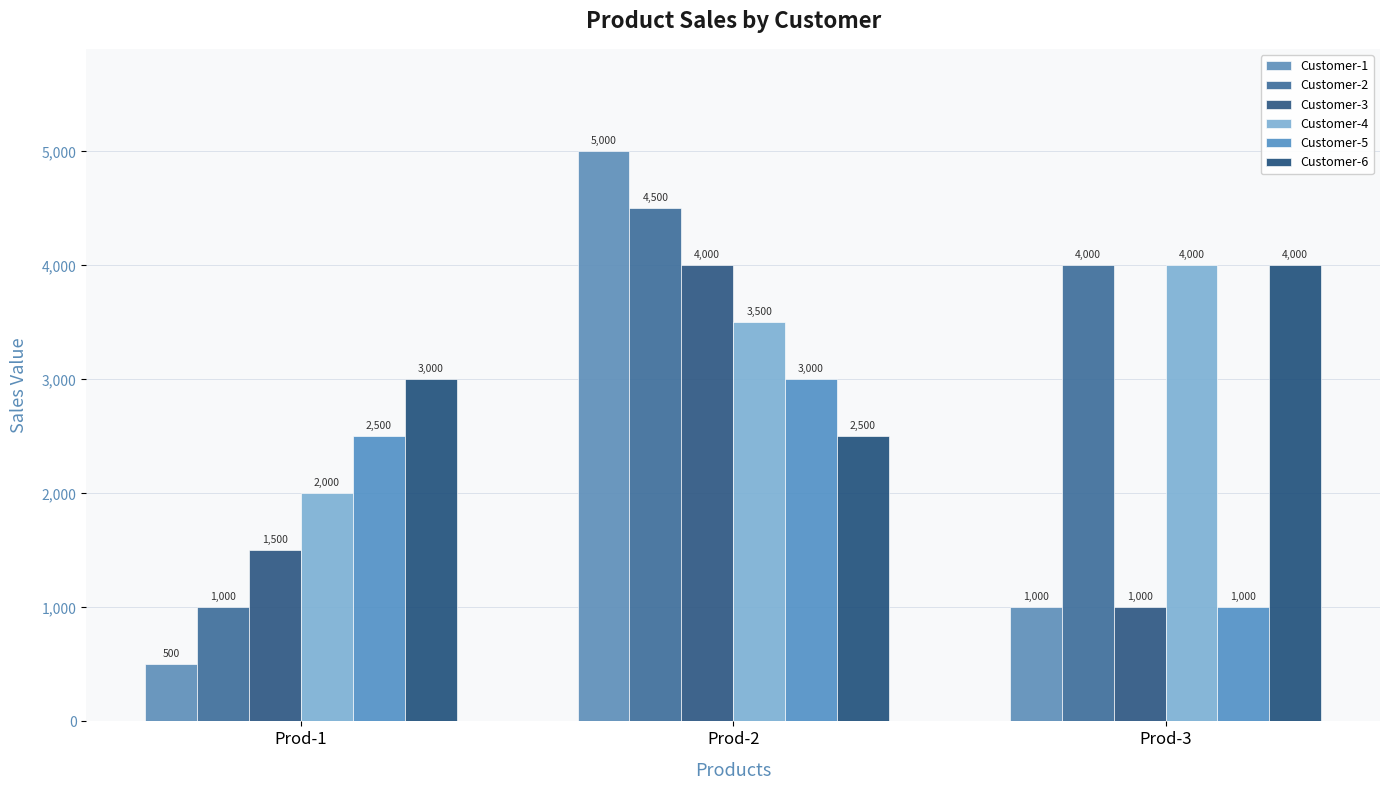

True or false: Customer-1 has a value of 8399 at Prod-2.

False